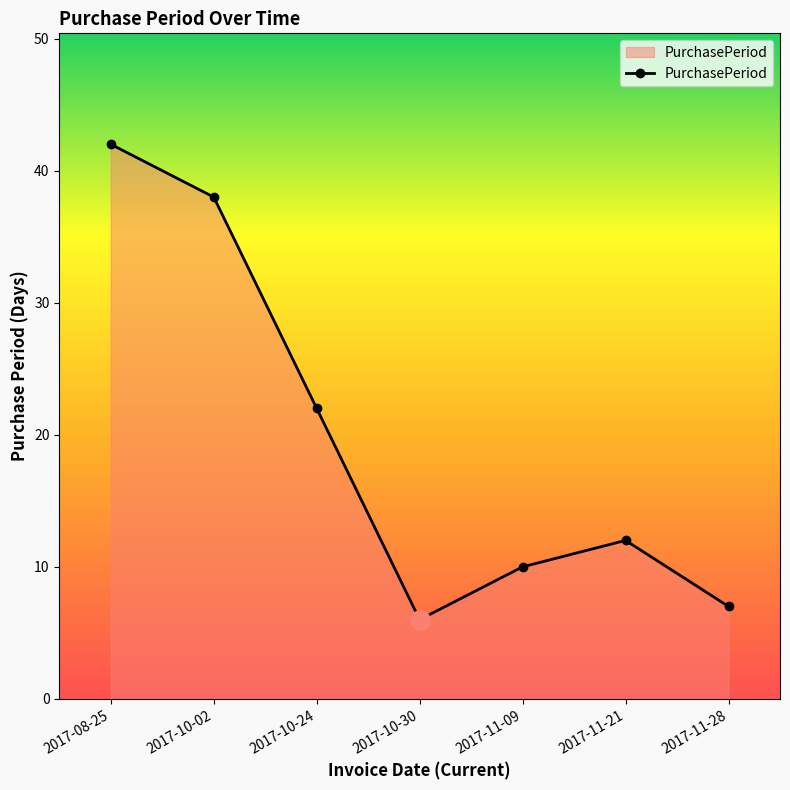

What value does the data have at 2017-11-21?

12